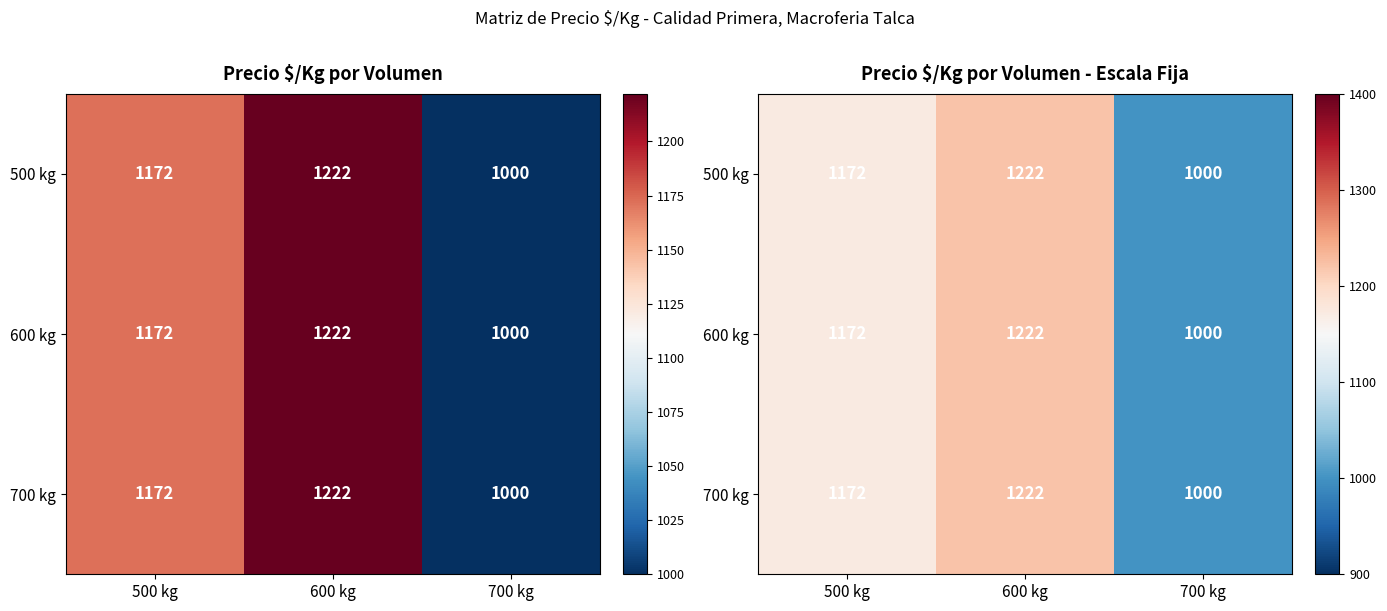

How many data points does each series have?

3